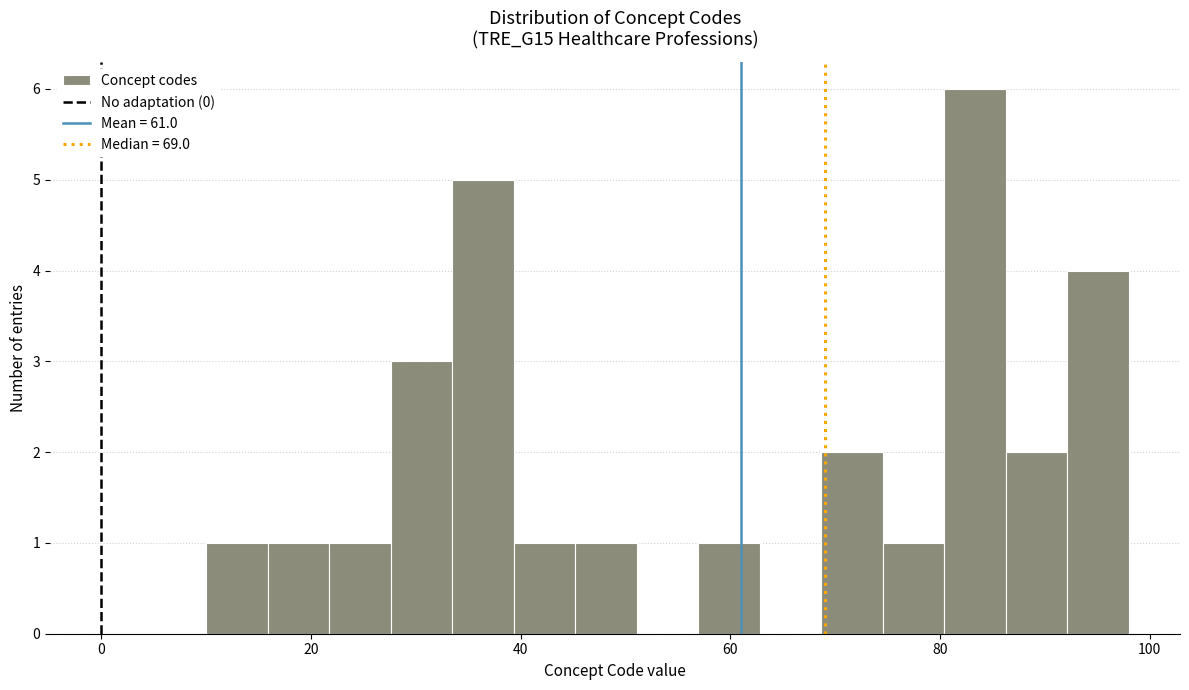

Around what value on the x-axis is the tallest bar? Give the approximate position of its centre, as read against the axis.

84